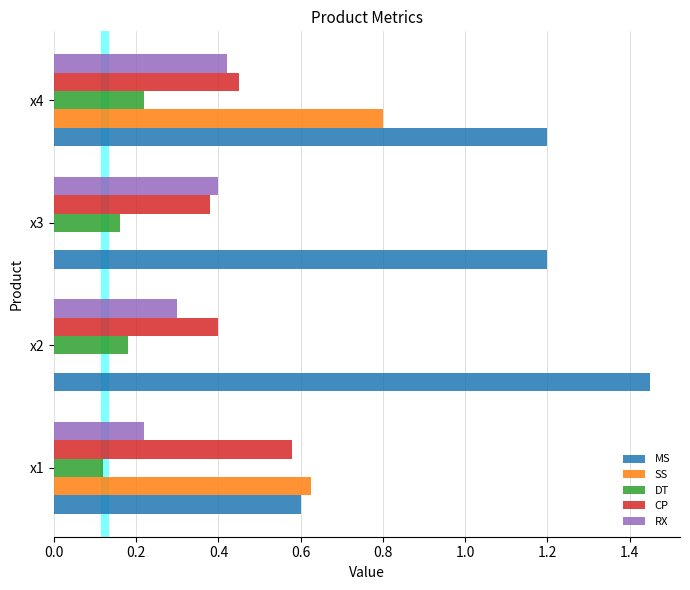

The value of DT at x1 is 0.2. True or false?

False